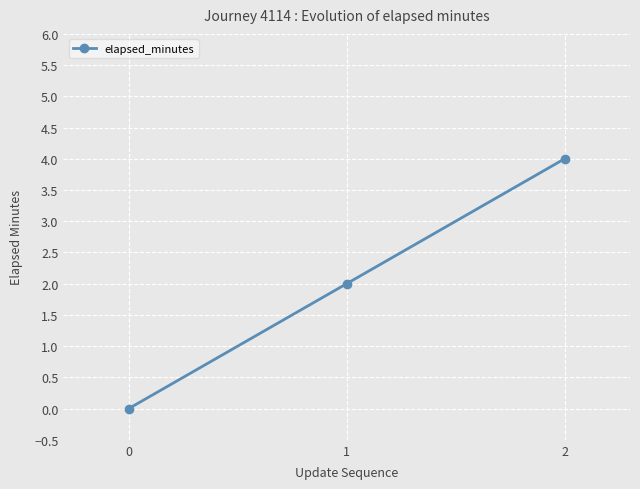

What is the sum of the values at 1 and 2?

6